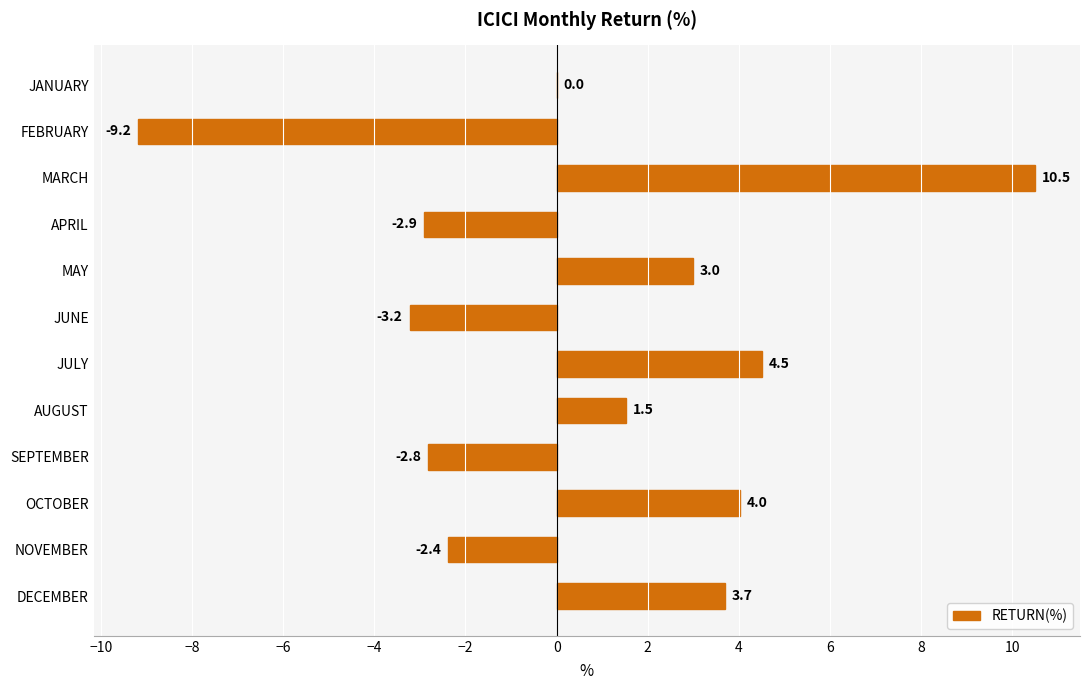

What is the greatest value displayed?

10.5